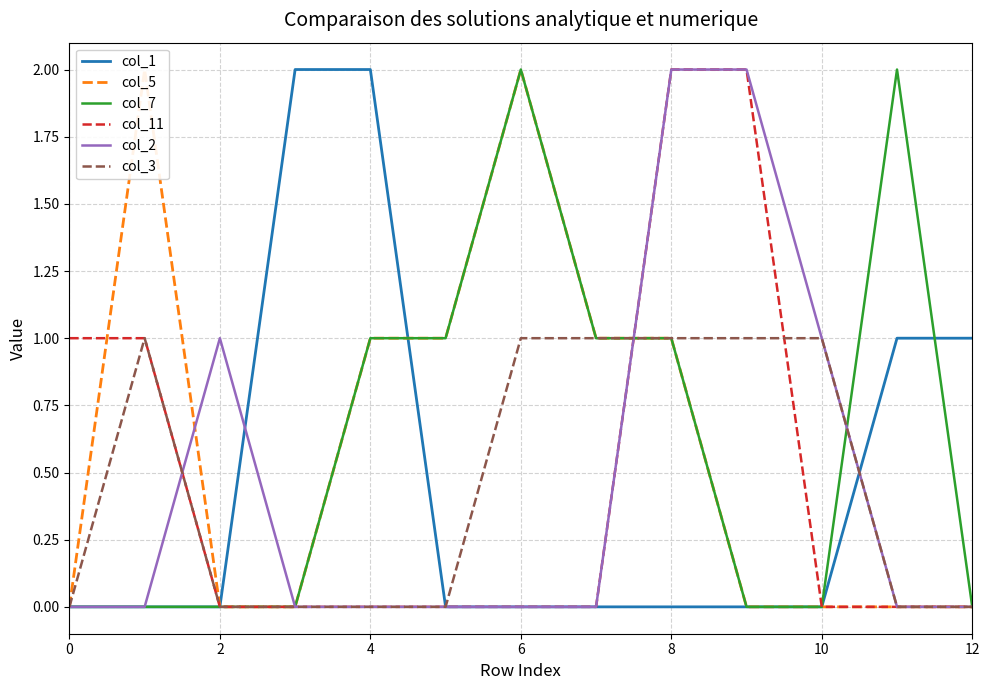

Is it true that col_11 equals -1 at 2?

False